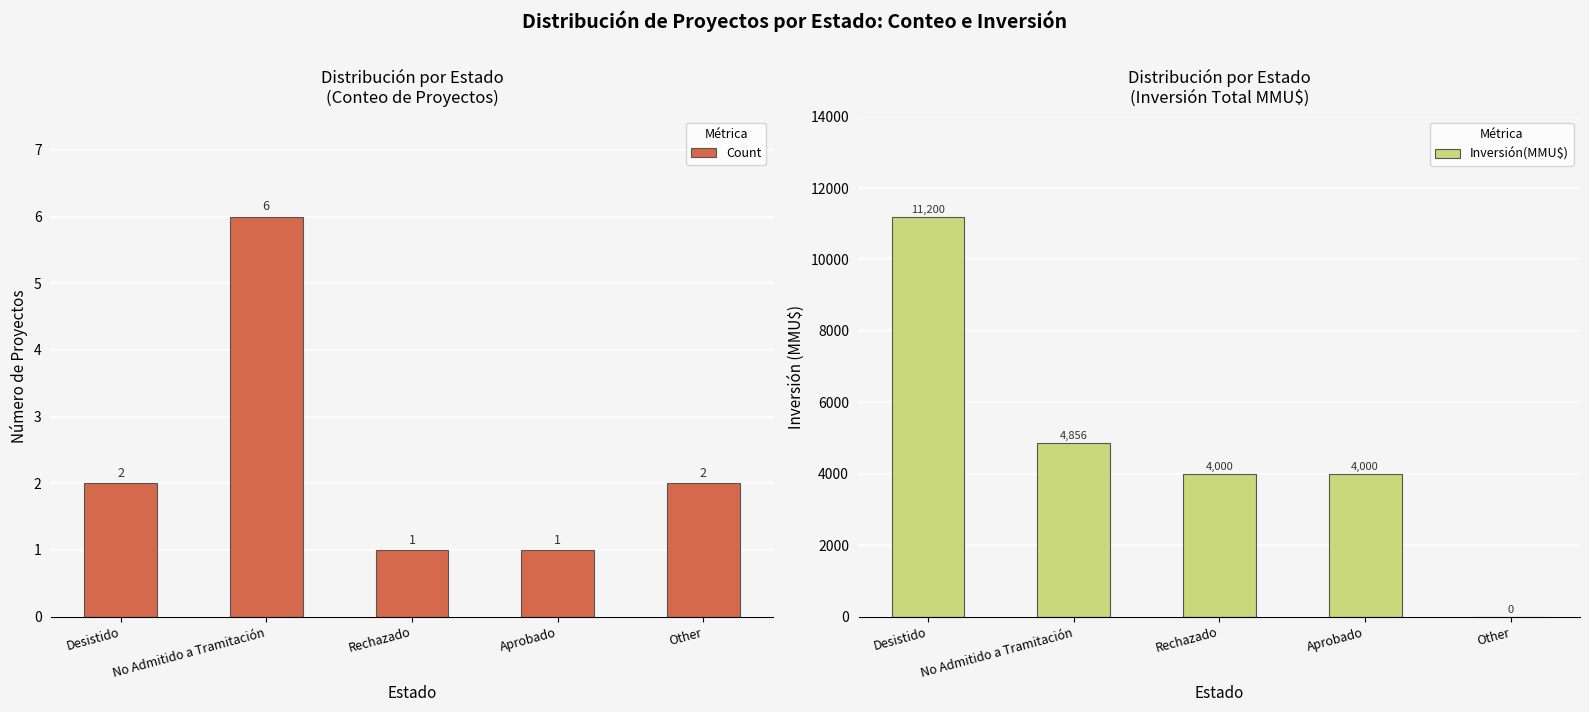

What position from the left is Aprobado?

4